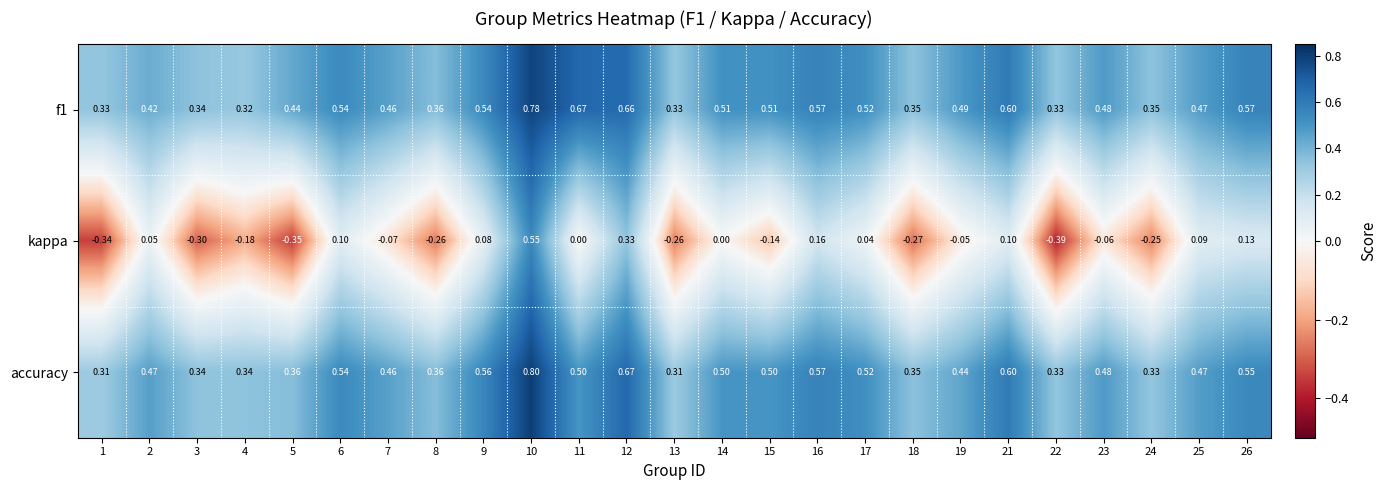

Is the value of f1 at 11 greater than the value of kappa at 14?

Yes